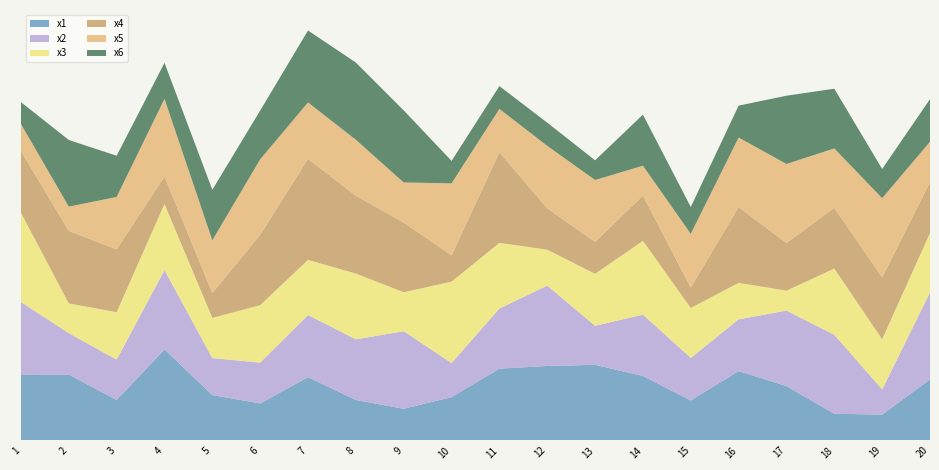

Reading left to right, what are all the values shown in this chart?

x1: 6.7	6.7	4.1	9.2	4.6	3.7	6.4	4.1	3.2	4.4	7.3	7.6	7.7	6.5	4.1	7.0	5.5	2.7	2.6	6.2
x2: 7.4	4.2	4.1	8.1	3.8	4.1	6.3	6.2	7.9	3.5	6.1	8.2	4.0	6.2	4.3	5.3	7.7	8.0	2.6	8.8
x3: 9.1	3.0	4.8	6.7	4.1	5.8	5.6	6.7	4.0	8.3	6.7	3.7	5.3	7.5	5.1	3.7	2.0	6.7	5.1	6.1
x4: 6.3	7.4	6.4	2.8	2.5	7.2	10.3	7.9	7.1	2.7	9.2	4.2	3.2	4.6	2.1	7.7	4.9	6.2	6.3	5.2
x5: 2.7	2.5	5.3	7.9	5.4	7.7	5.7	5.7	4.1	7.3	4.4	6.3	6.3	3.0	5.5	7.1	8.0	6.0	8.1	4.1
x6: 2.2	6.8	4.2	3.7	5.1	5.0	7.3	7.9	7.3	2.3	2.3	2.4	2.0	5.2	2.7	3.2	6.9	6.1	3.0	4.3